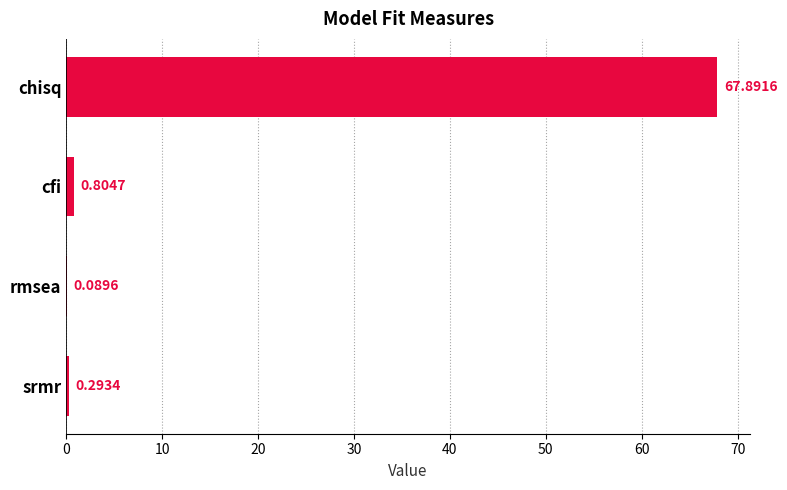

At which label is the value closest to 33?

cfi